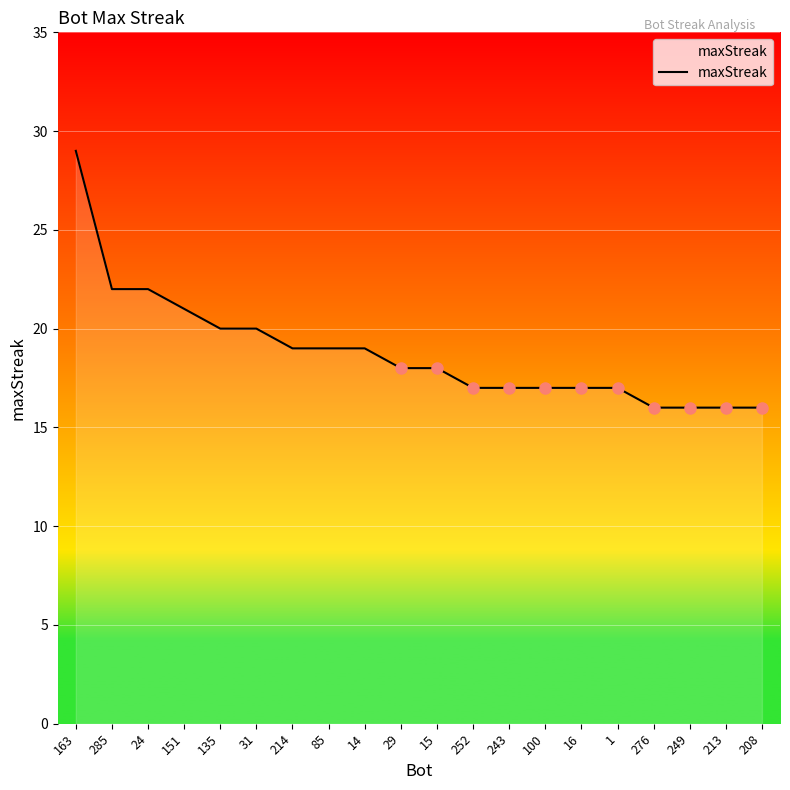

What position from the left is 14?

9